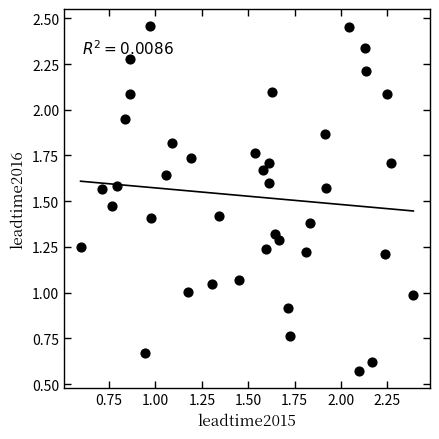

Count the number of points in this scatter plot.

40